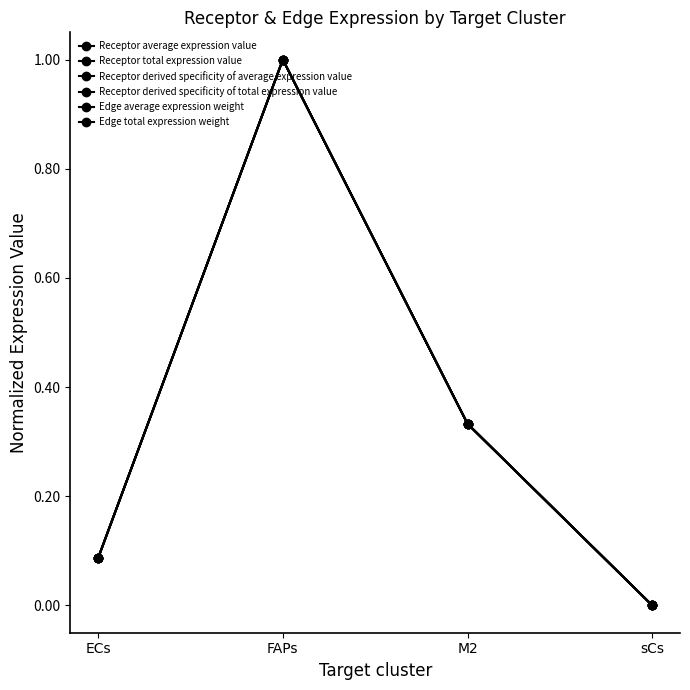

What is the difference between the maximum and second lowest values in the Edge average expression weight series?

0.9